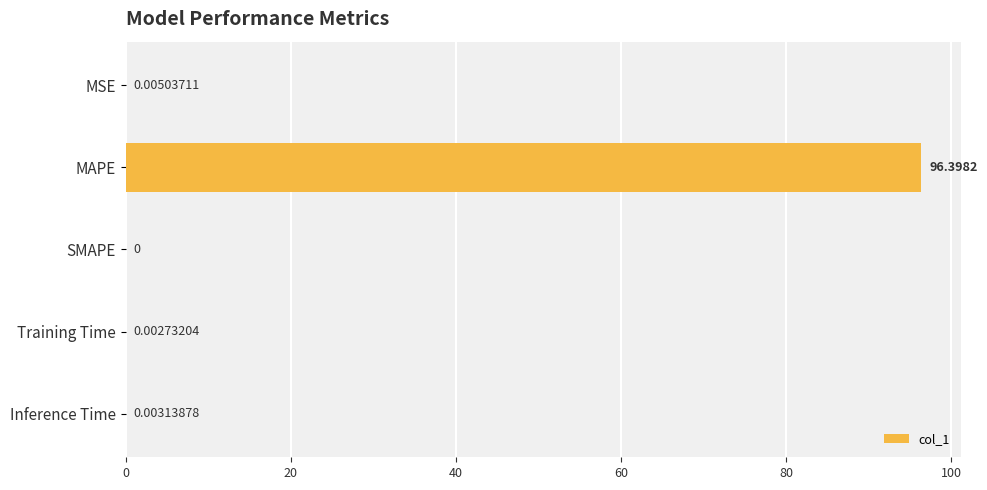

What is the change in value from MAPE to Inference Time?

-96.4